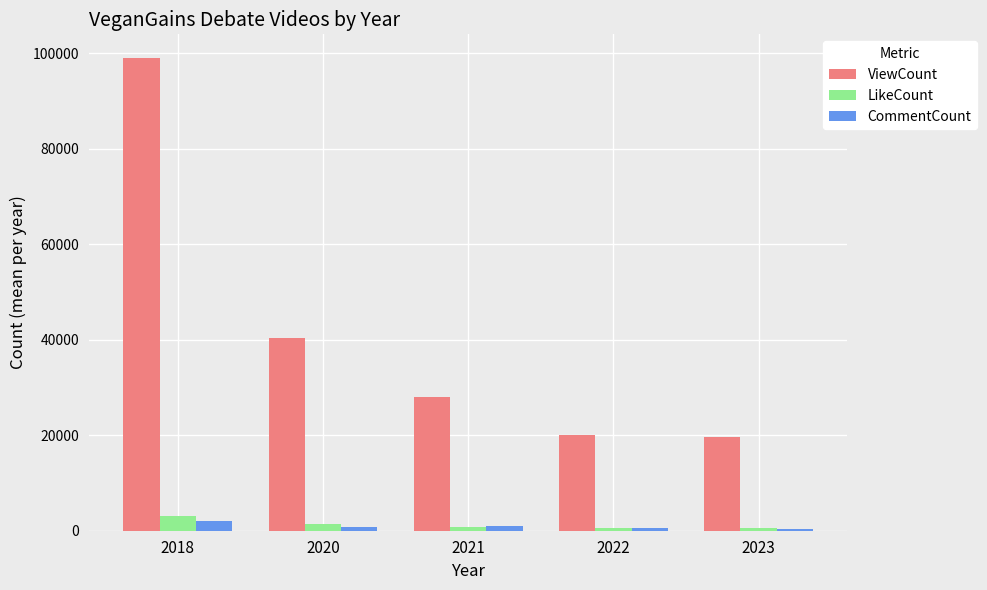

What is the maximum value shown in the chart?

99012.0